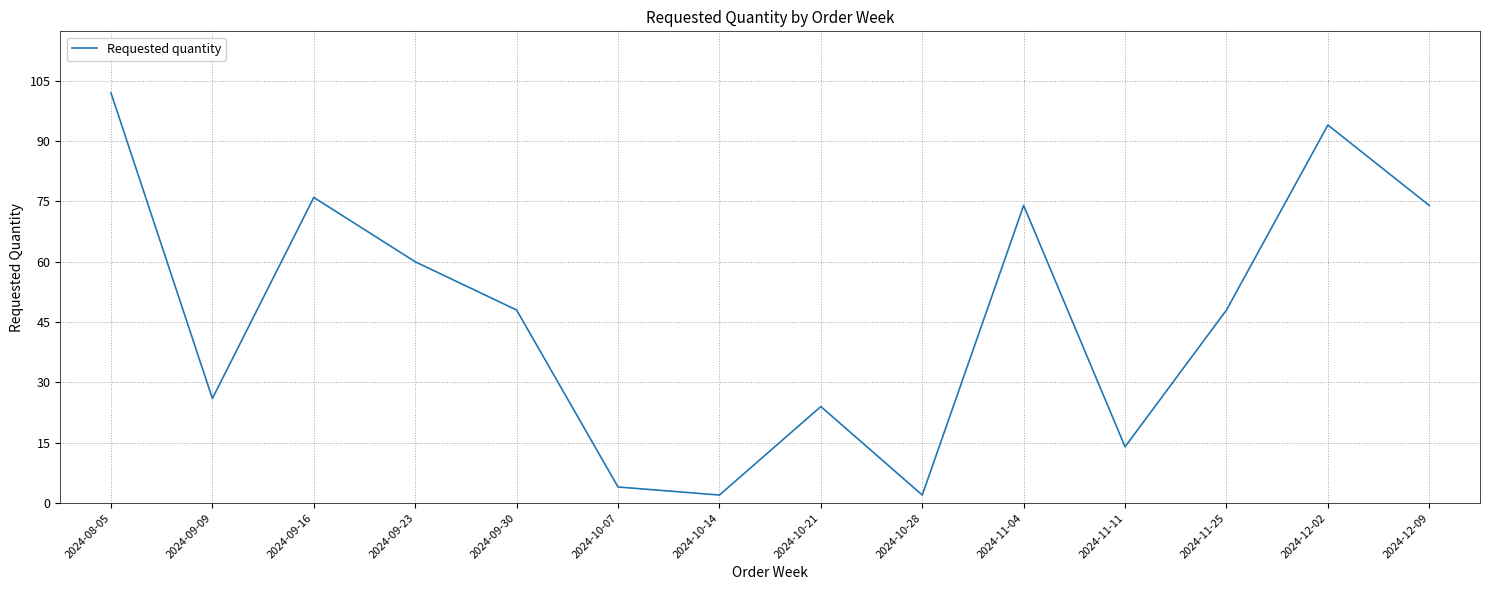

The value at 2024-12-02 is 94. True or false?

True